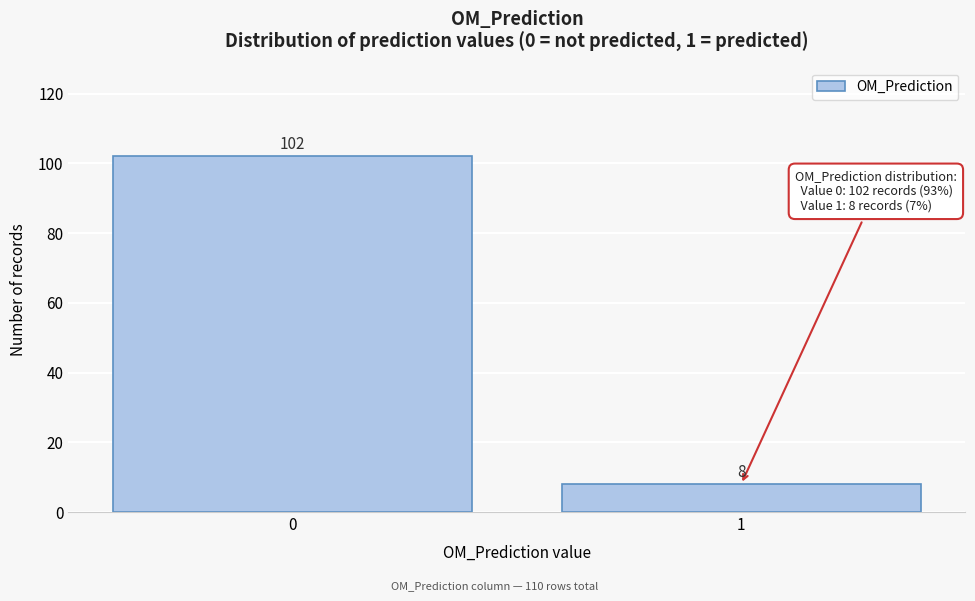

Reading right to left, what are all the values shown in this chart?

1=8	0=102